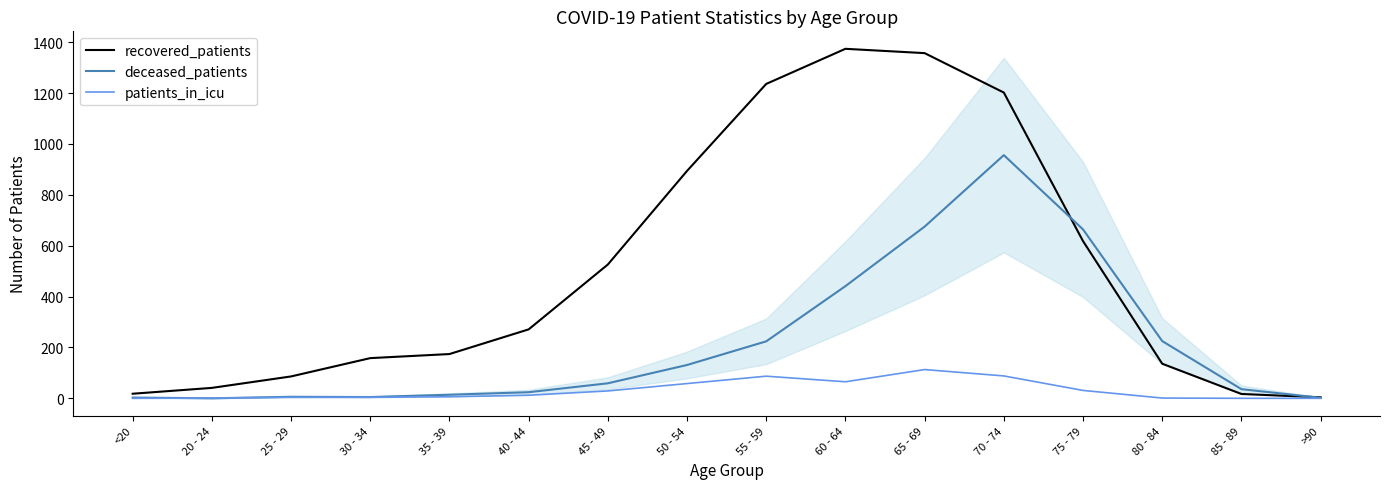

How many categories are shown in the chart?

16